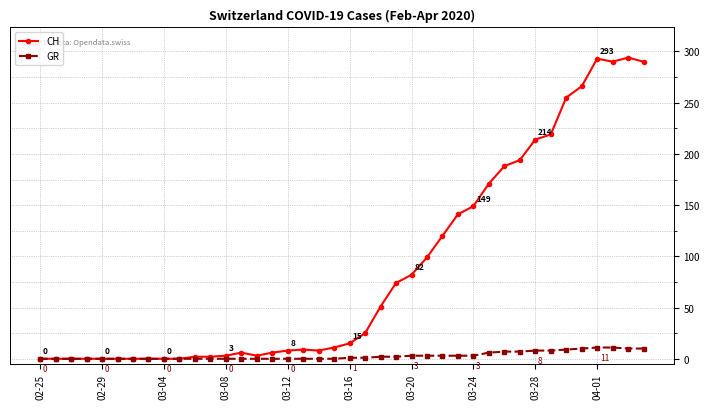

How many values in the CH series are below 15?

20